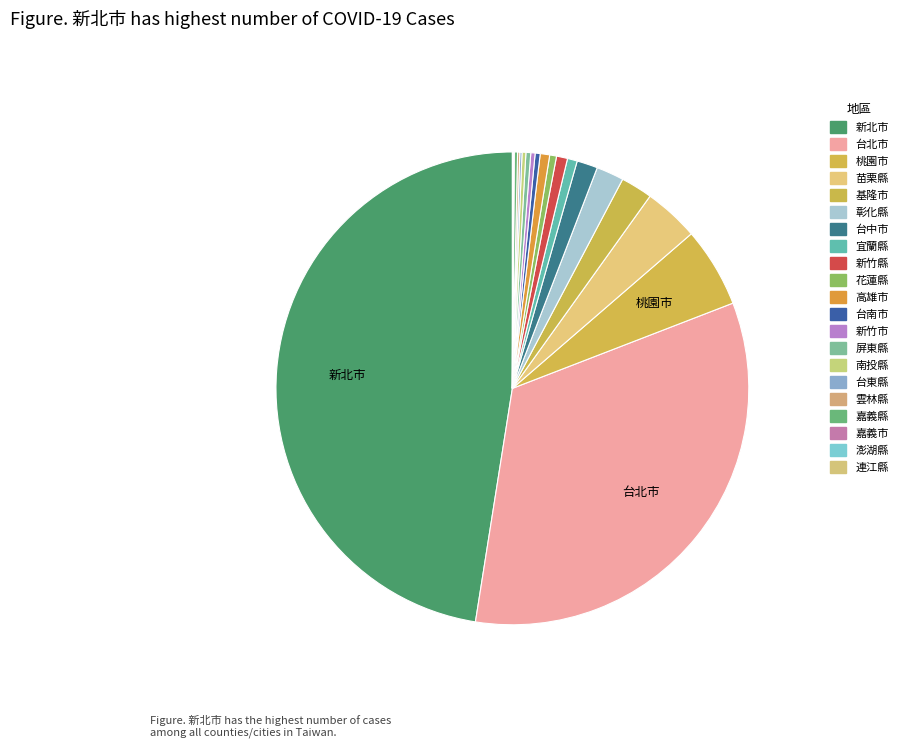

To the nearest percent, what is the combined percentage of 連江縣 and 基隆市?

2%